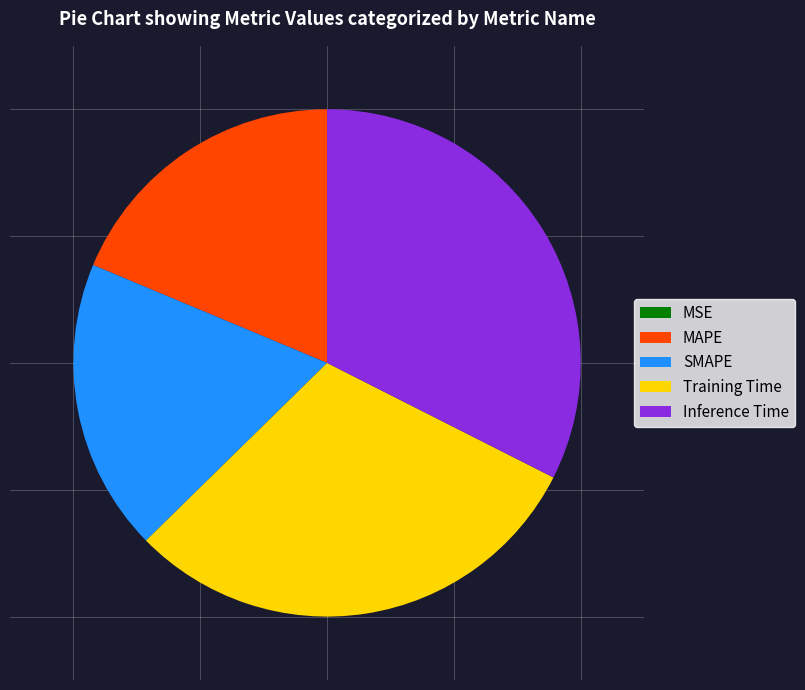

Combined, do MAPE and Inference Time account for over 50%?

Yes